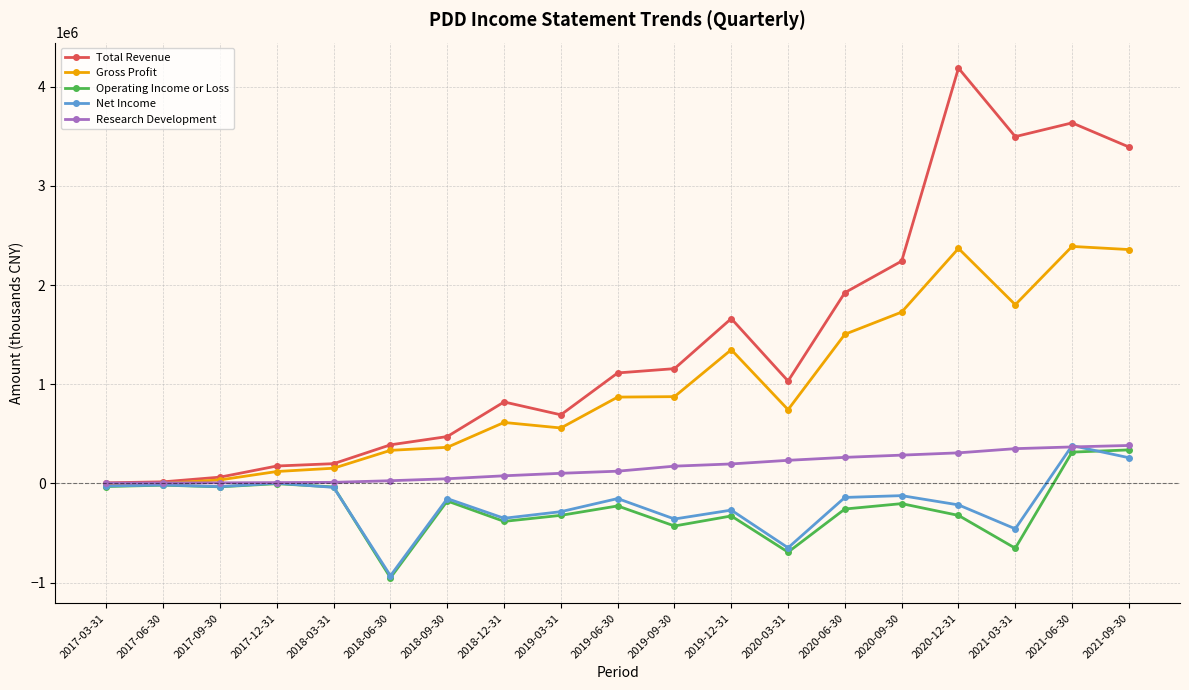

Between 2017-06-30 and 2020-09-30, which series saw the biggest shift?

Total Revenue